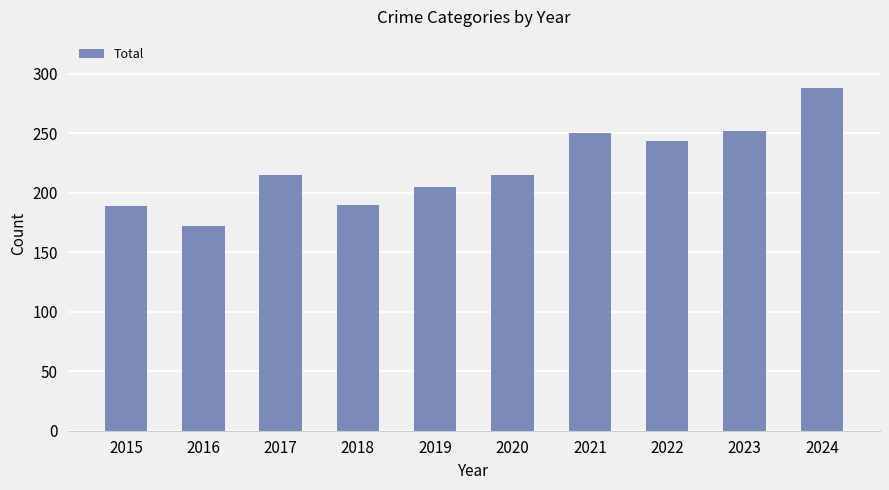

How many categories are shown in the chart?

10